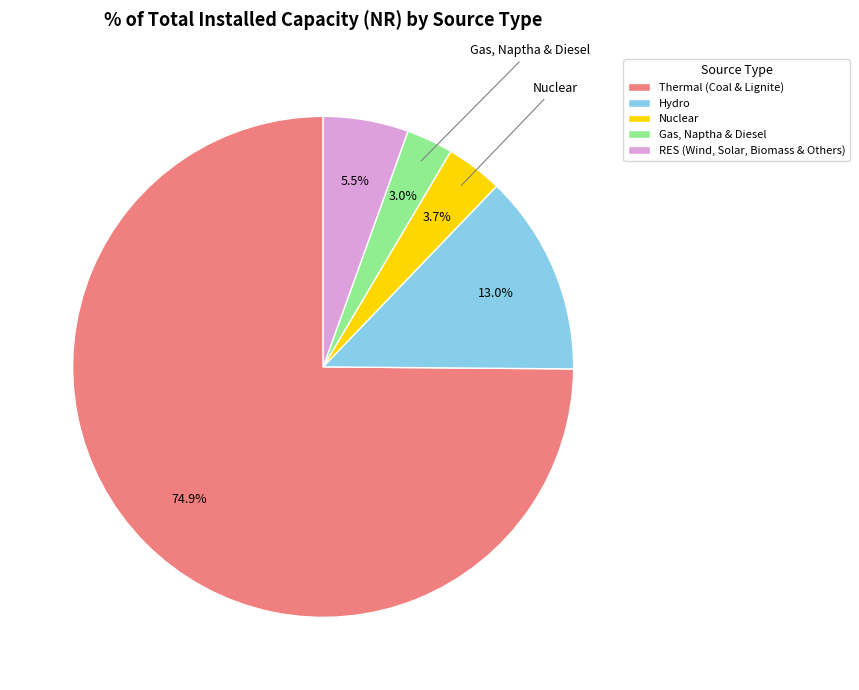

Rank the categories by value from highest to lowest.

Thermal (Coal & Lignite), Hydro, RES (Wind, Solar, Biomass & Others), Nuclear, Gas, Naptha & Diesel